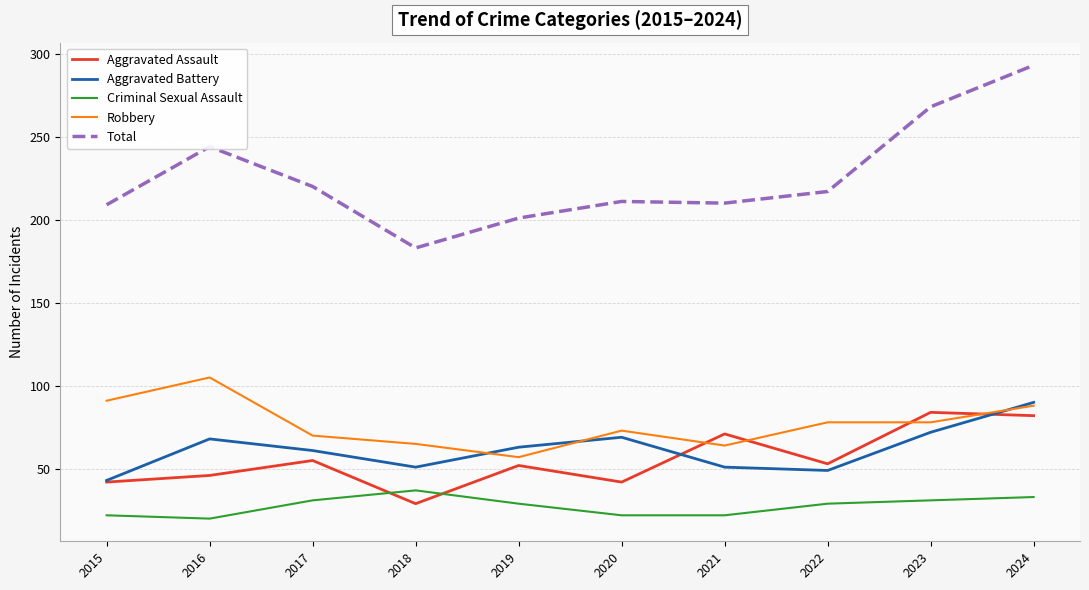

What is the sum of the Criminal Sexual Assault values at 2016 and 2024?

53